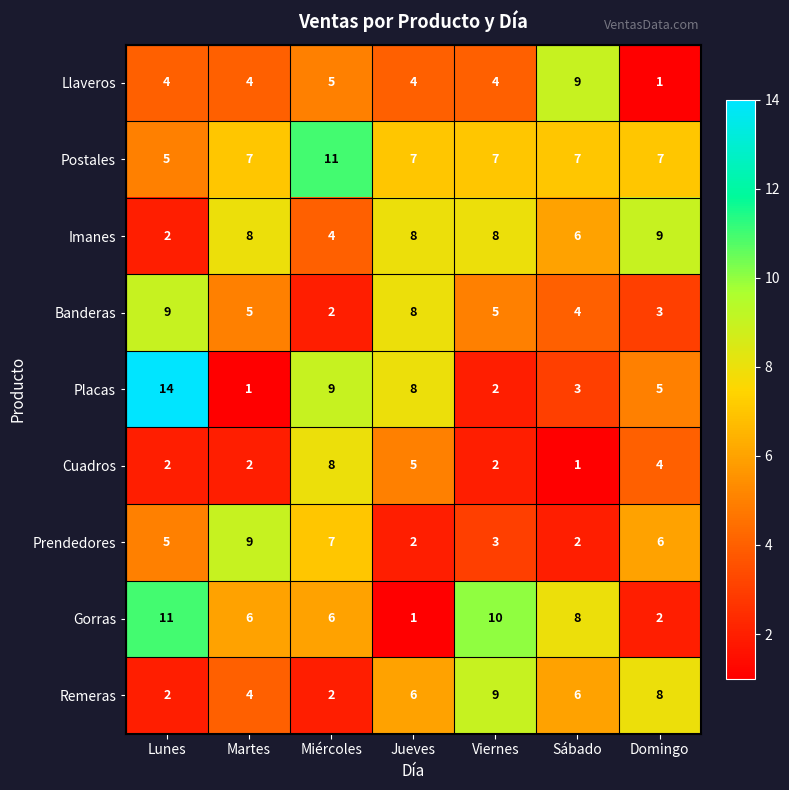

How many values in the Imanes series are below 8?

3